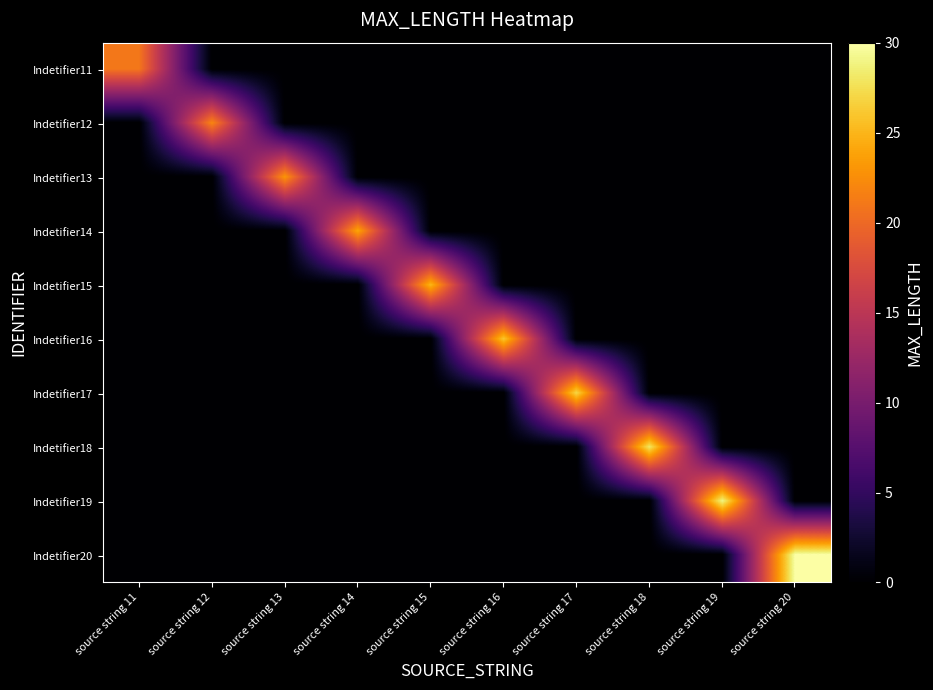

Reading left to right, list all the values displayed in this chart.

Indetifier11: source string 11=21	source string 12=0	source string 13=0	source string 14=0	source string 15=0	source string 16=0	source string 17=0	source string 18=0	source string 19=0	source string 20=0
Indetifier12: source string 11=0	source string 12=22	source string 13=0	source string 14=0	source string 15=0	source string 16=0	source string 17=0	source string 18=0	source string 19=0	source string 20=0
Indetifier13: source string 11=0	source string 12=0	source string 13=23	source string 14=0	source string 15=0	source string 16=0	source string 17=0	source string 18=0	source string 19=0	source string 20=0
Indetifier14: source string 11=0	source string 12=0	source string 13=0	source string 14=24	source string 15=0	source string 16=0	source string 17=0	source string 18=0	source string 19=0	source string 20=0
Indetifier15: source string 11=0	source string 12=0	source string 13=0	source string 14=0	source string 15=25	source string 16=0	source string 17=0	source string 18=0	source string 19=0	source string 20=0
Indetifier16: source string 11=0	source string 12=0	source string 13=0	source string 14=0	source string 15=0	source string 16=26	source string 17=0	source string 18=0	source string 19=0	source string 20=0
Indetifier17: source string 11=0	source string 12=0	source string 13=0	source string 14=0	source string 15=0	source string 16=0	source string 17=27	source string 18=0	source string 19=0	source string 20=0
Indetifier18: source string 11=0	source string 12=0	source string 13=0	source string 14=0	source string 15=0	source string 16=0	source string 17=0	source string 18=28	source string 19=0	source string 20=0
Indetifier19: source string 11=0	source string 12=0	source string 13=0	source string 14=0	source string 15=0	source string 16=0	source string 17=0	source string 18=0	source string 19=29	source string 20=0
Indetifier20: source string 11=0	source string 12=0	source string 13=0	source string 14=0	source string 15=0	source string 16=0	source string 17=0	source string 18=0	source string 19=0	source string 20=30